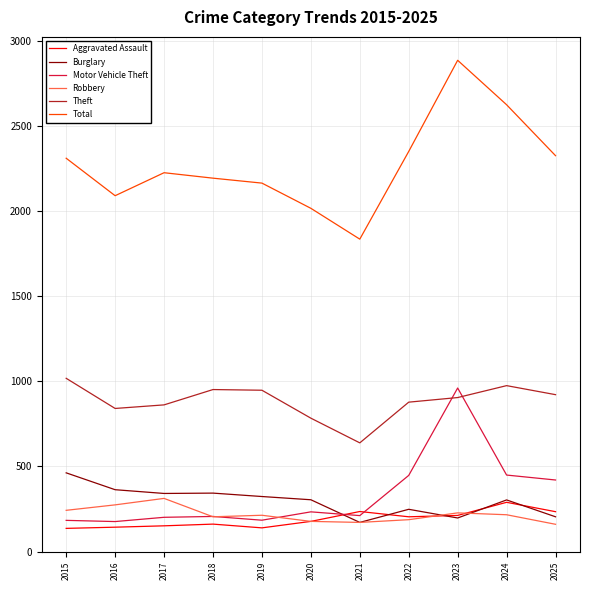

At which label does Theft first exceed 904?

2015